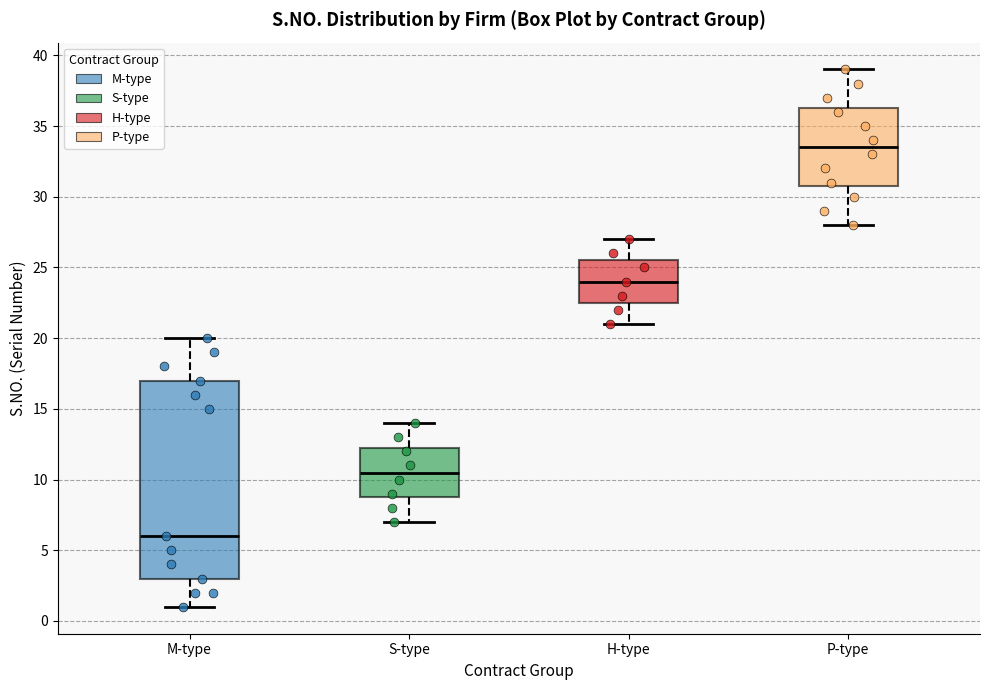

Where is the lower edge of the box for H-type on the y-axis? The values are not printed on the chart, so give them approximately, as read against the axis.

22.5